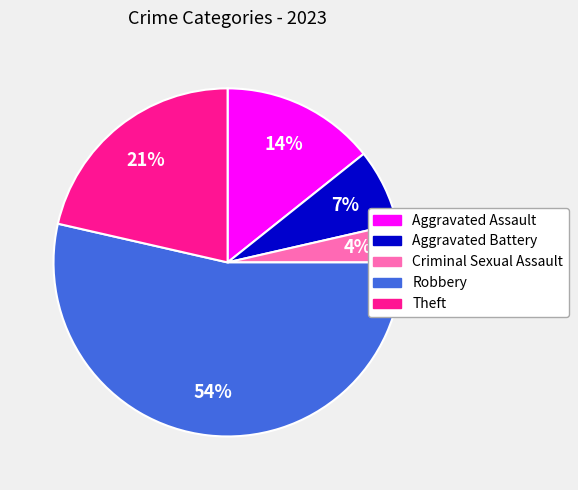

Is it true that Aggravated Assault is 14% of the pie?

True